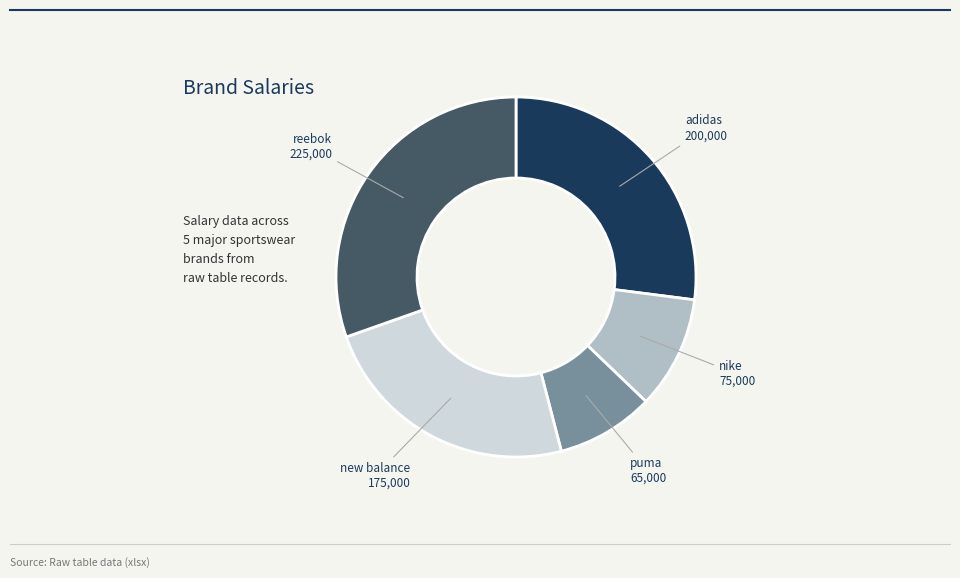

Between adidas and puma, which is larger?

adidas